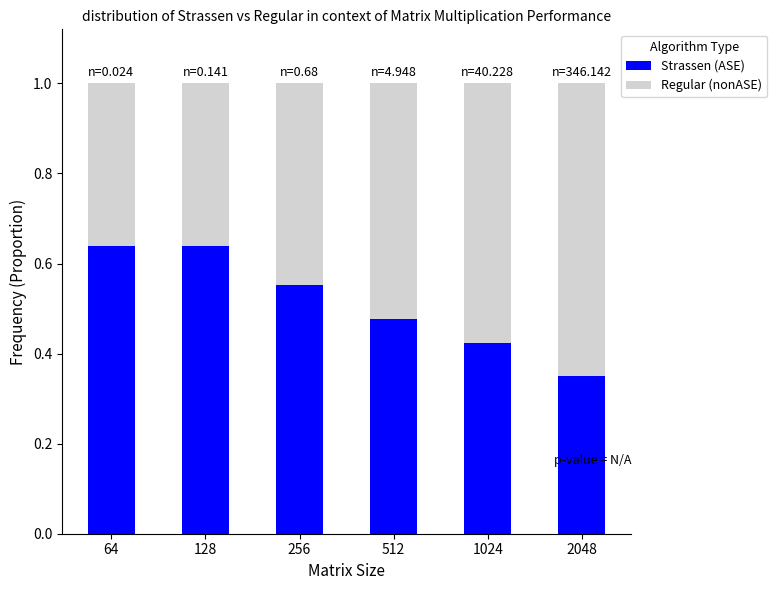

Count the Strassen (ASE) values in the range 0 to 1.

6